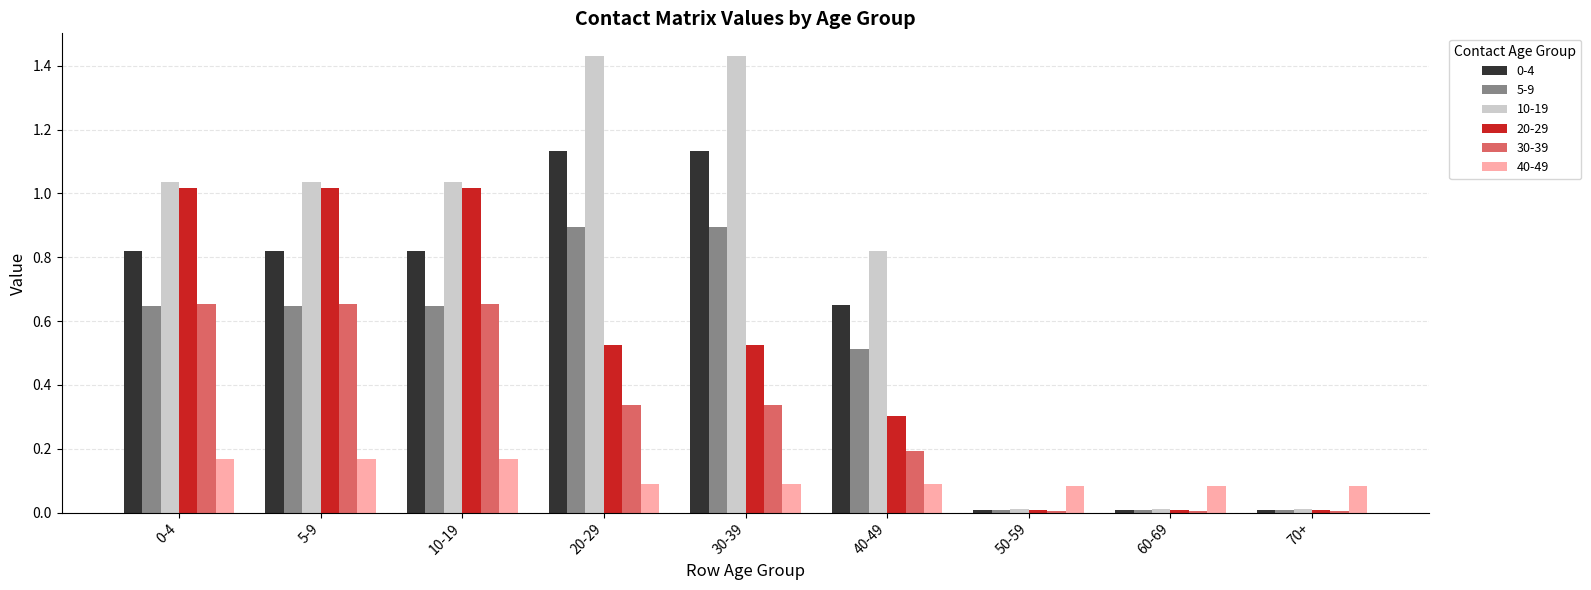

Is it true that 40-49 equals 0.0 at 10-19?

False